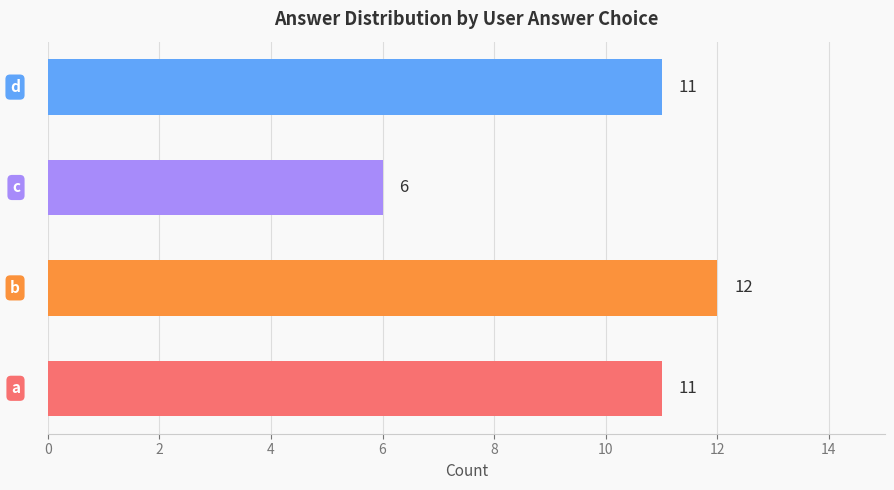

What is the smallest value displayed?

6